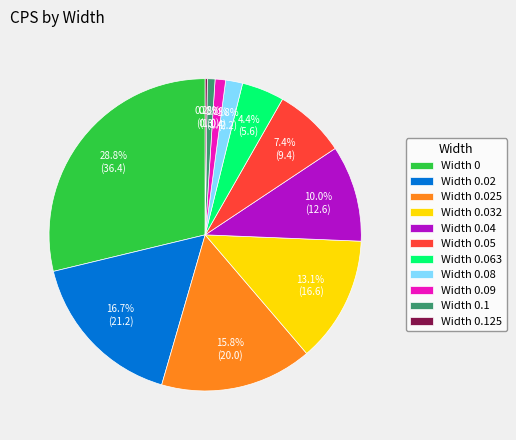

To the nearest percent, what is the difference between the largest and smallest slice percentages?

29%